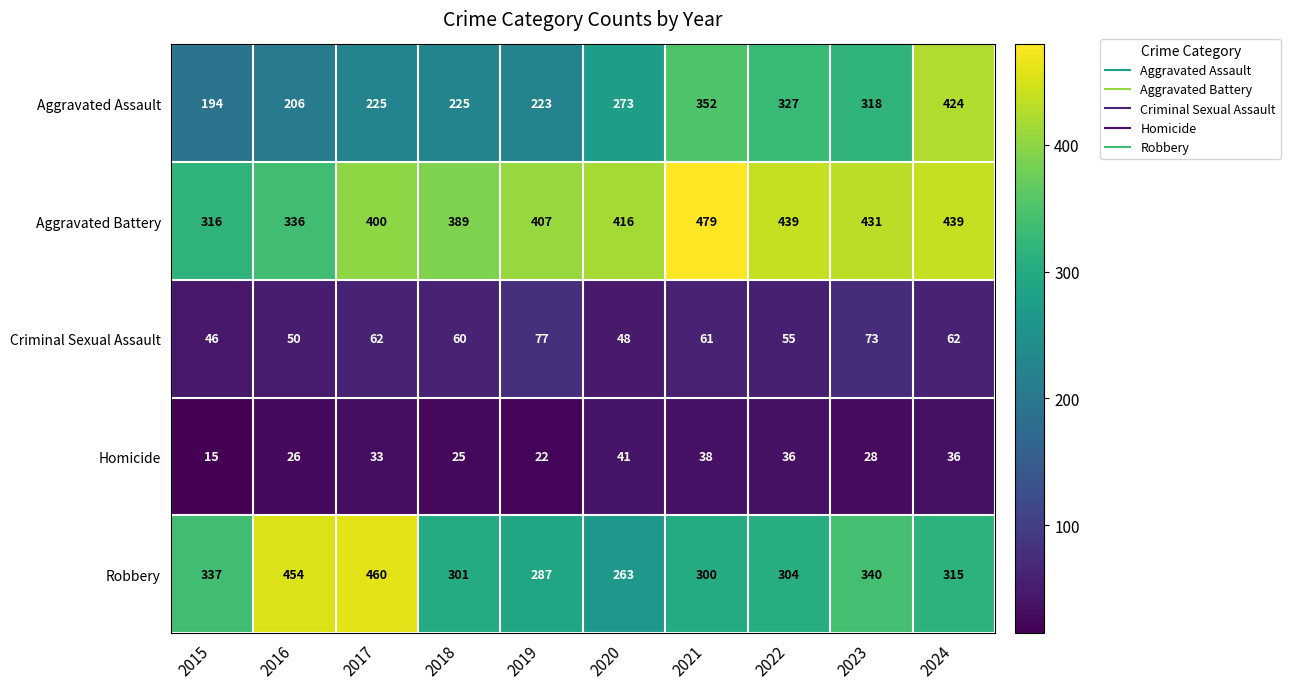

What is the minimum value for Homicide?

15